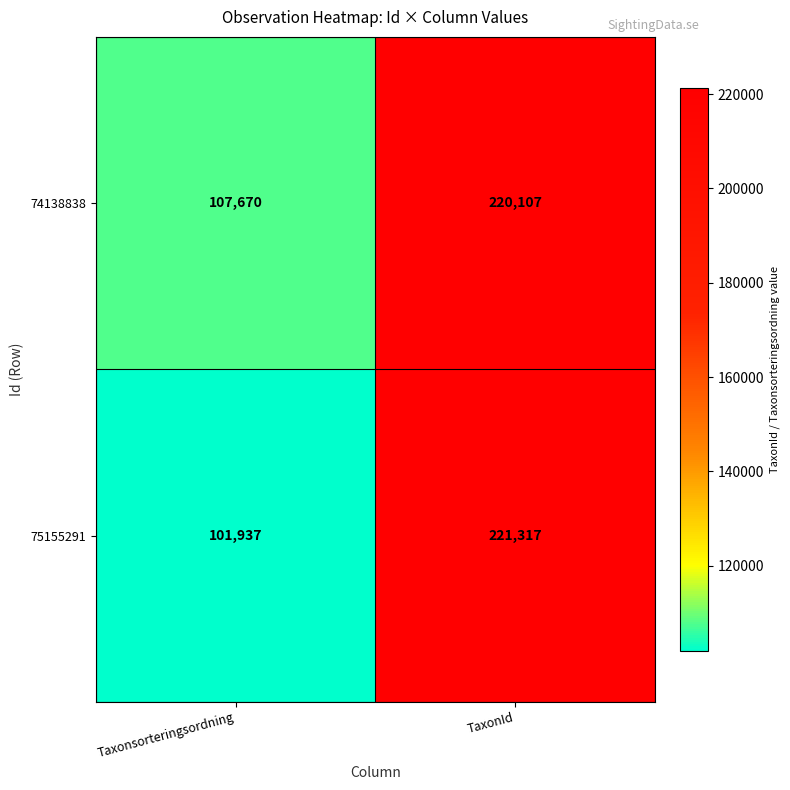

Which series has the largest total across all categories?

74138838